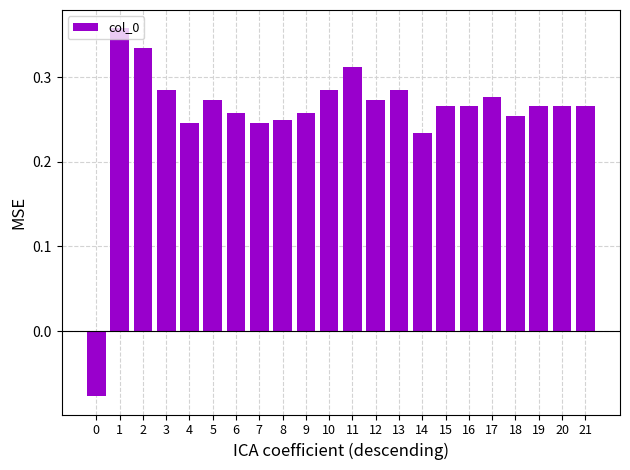

Which has a higher value, 18 or 13?

13